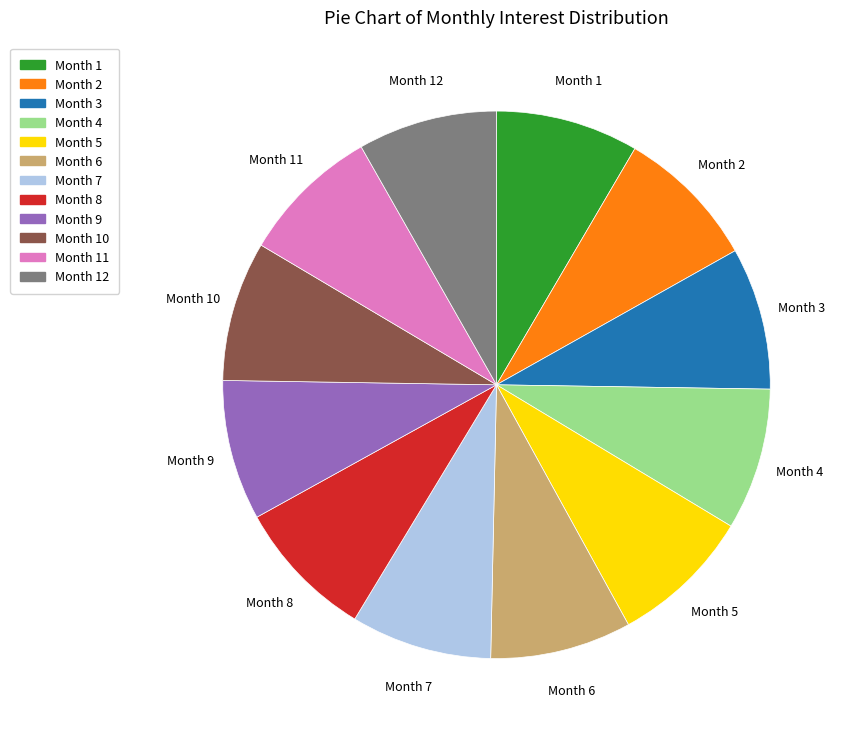

Does any single category account for the majority?

No